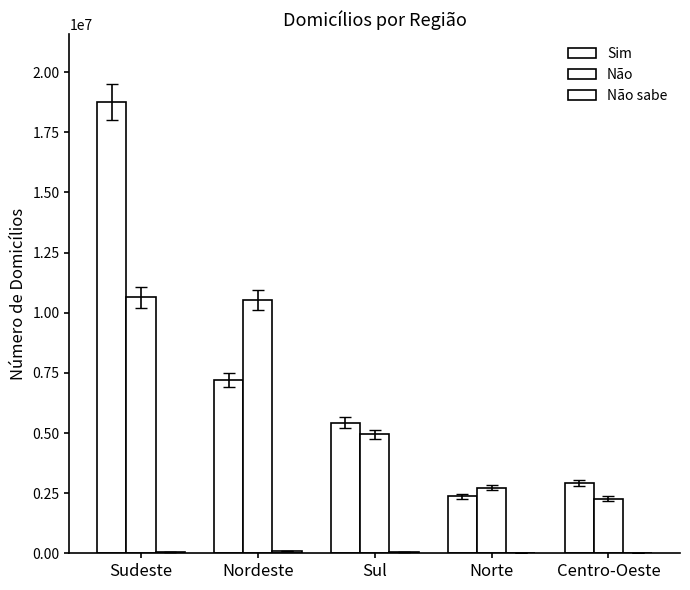

Is the value of Não sabe at Norte greater than the value of Sim at Centro-Oeste?

No